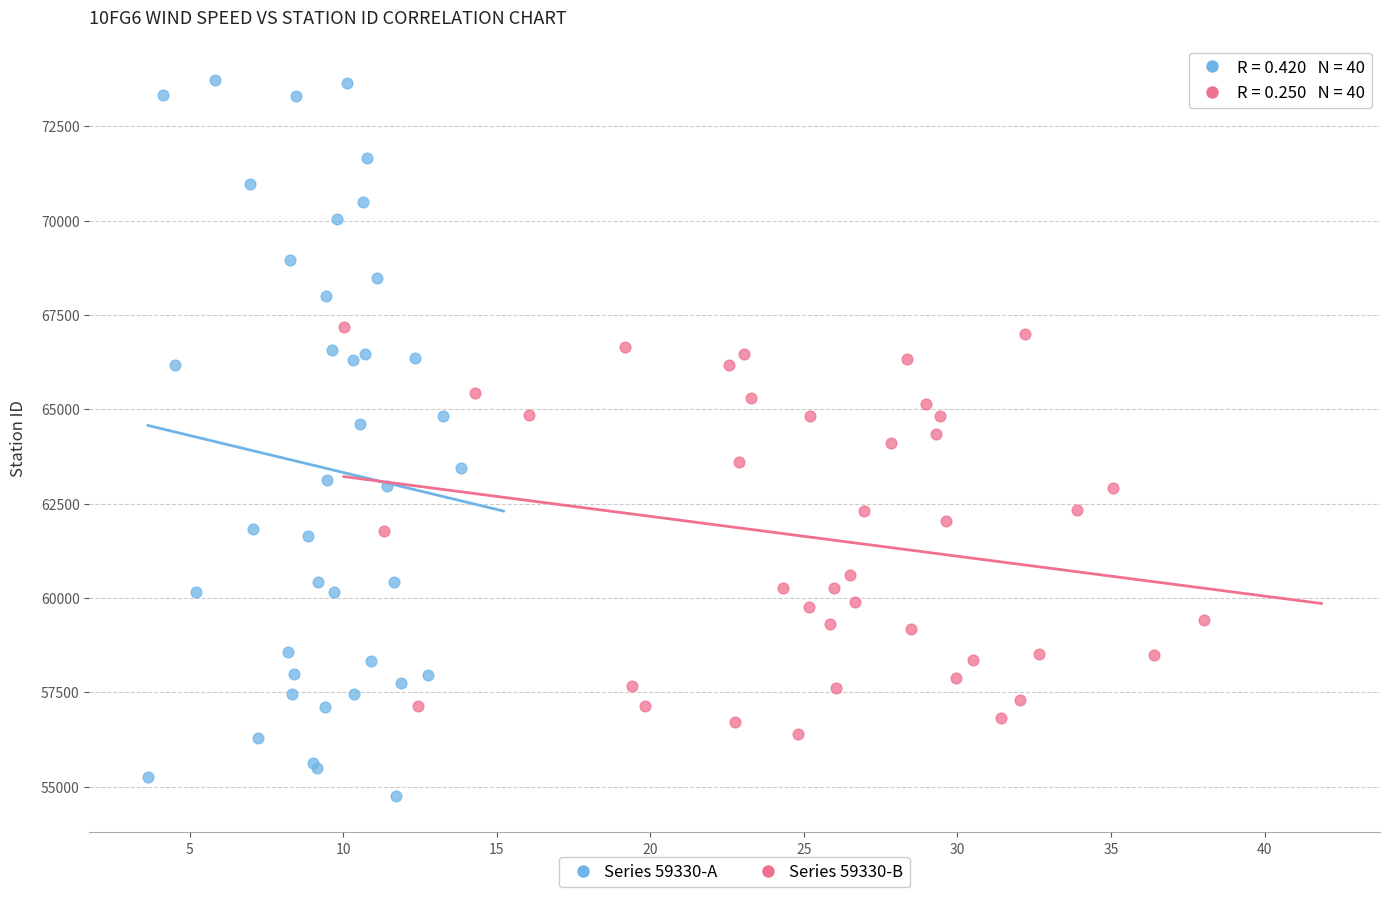

Which series contains the highest Y value?

Series 59330-A